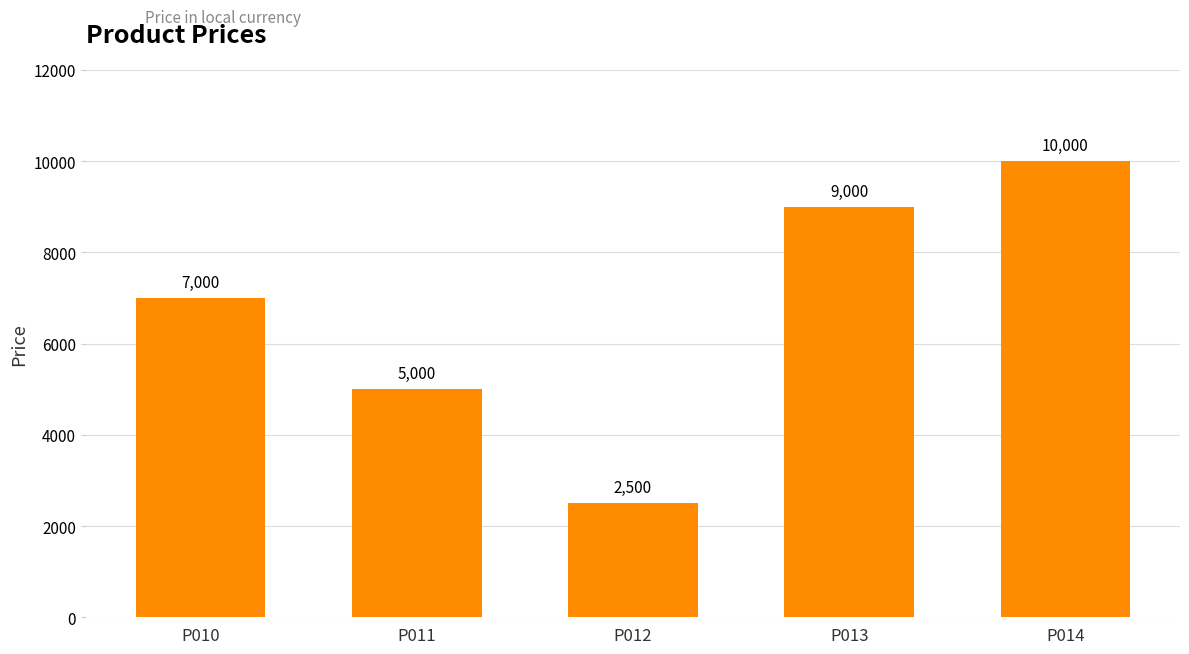

Rank the categories by value from lowest to highest.

P012, P011, P010, P013, P014